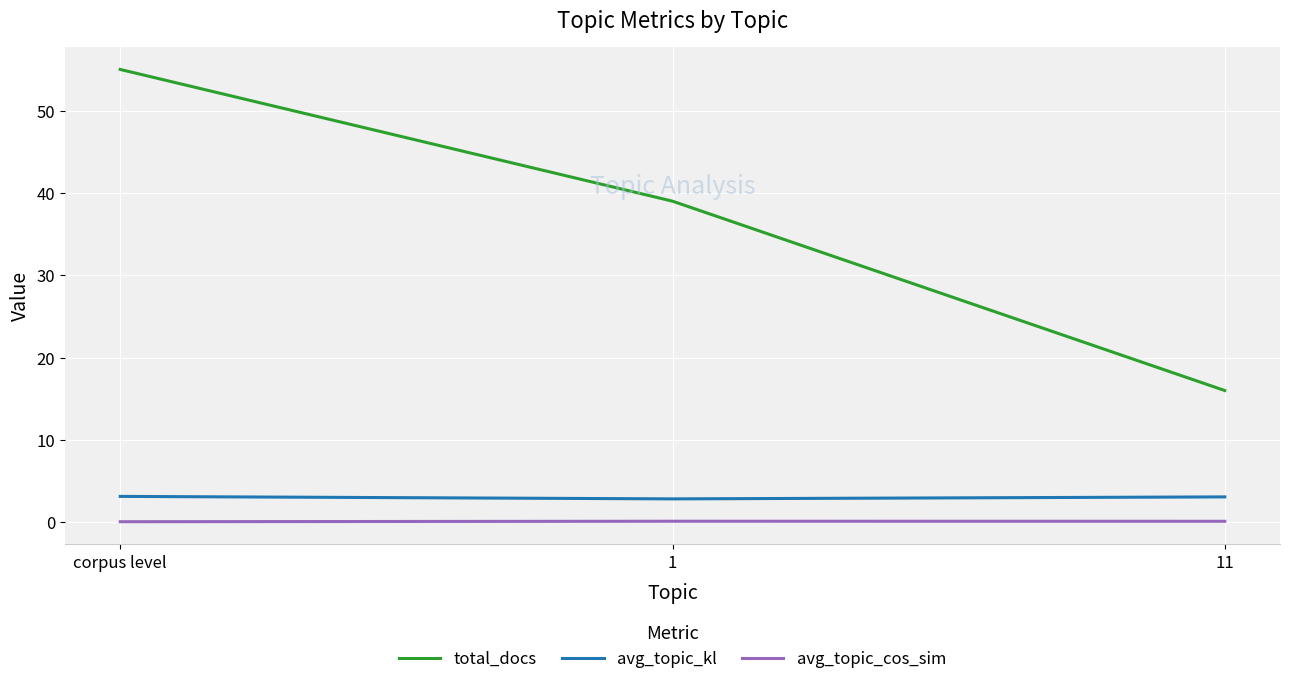

What is the spread (max minus min) of values at 1?

38.9